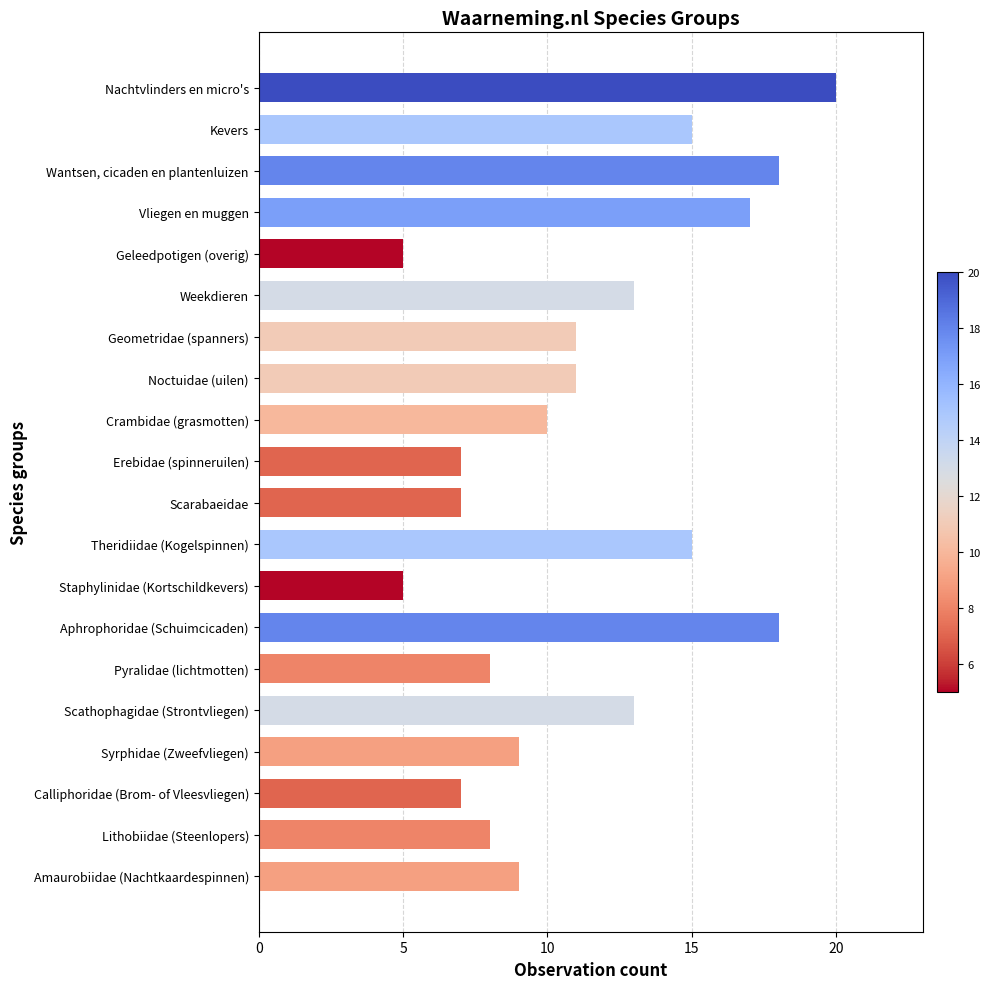

True or false: the data shows 12 at Scarabaeidae.

False